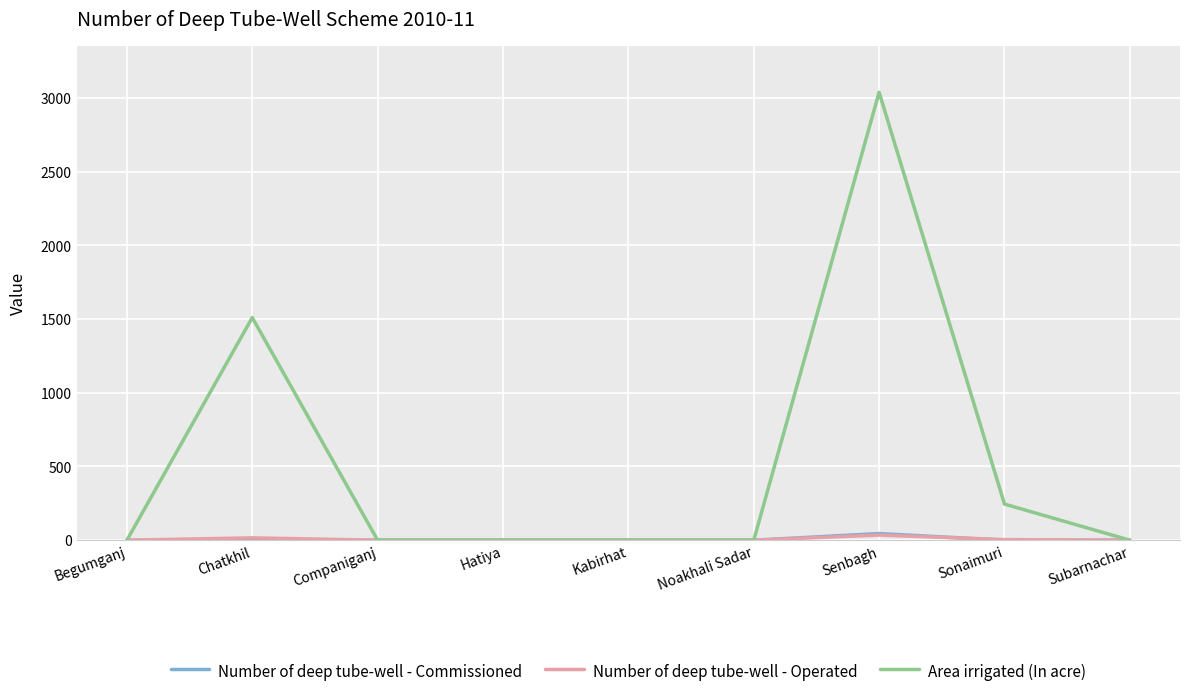

What is the maximum value shown in the chart?

3038